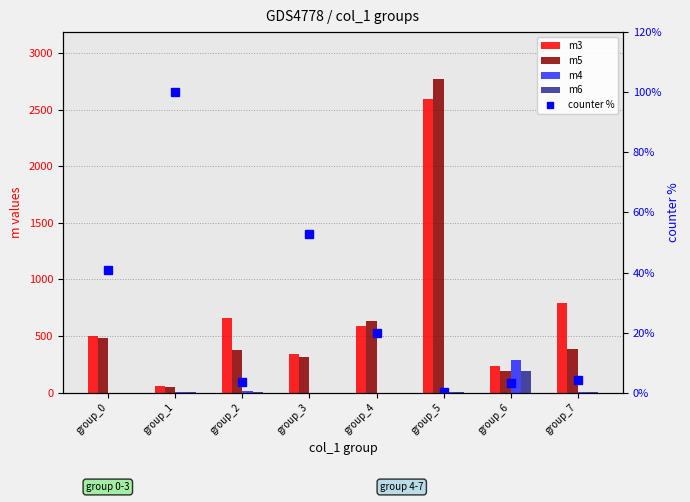

How many groups of bars are there?

8